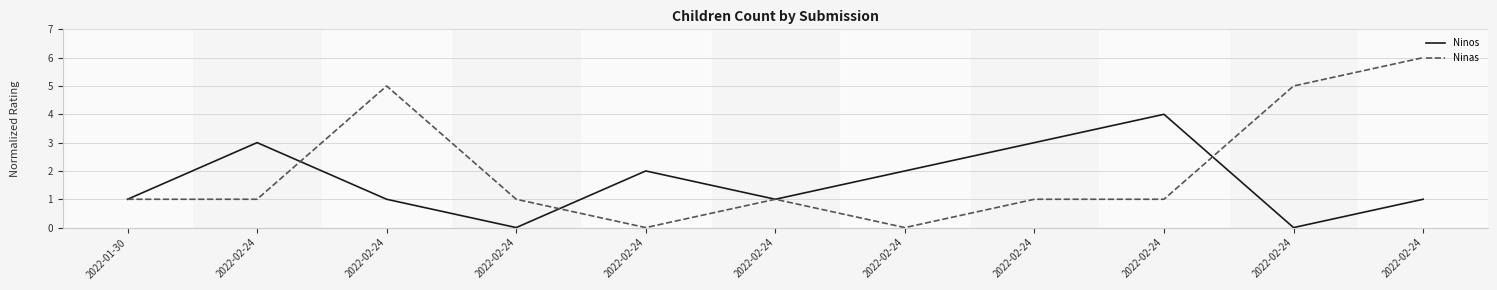

Rank the series by their average value, from highest to lowest.

Ninas, Ninos